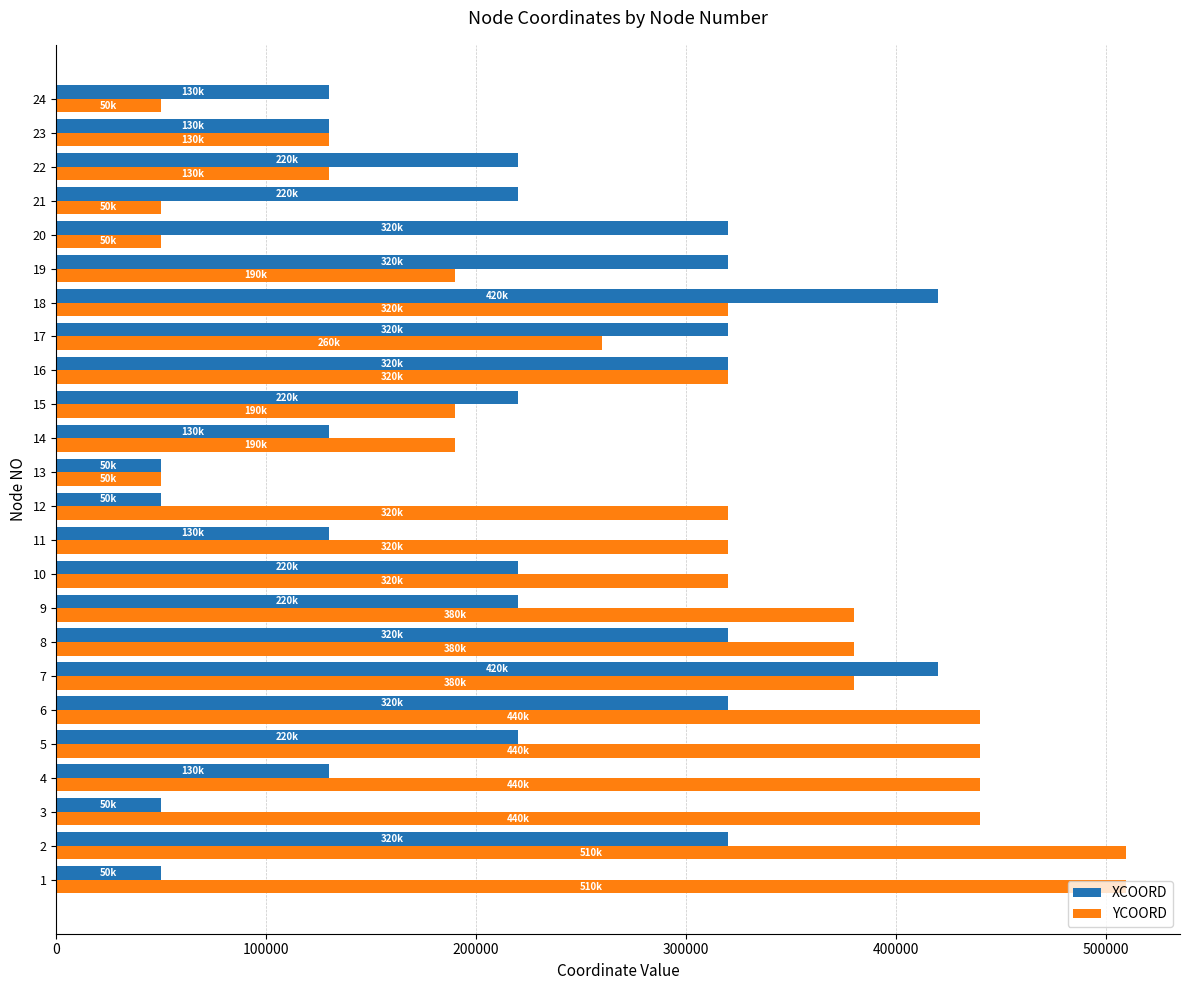

The value of YCOORD at 7 is 198623. True or false?

False